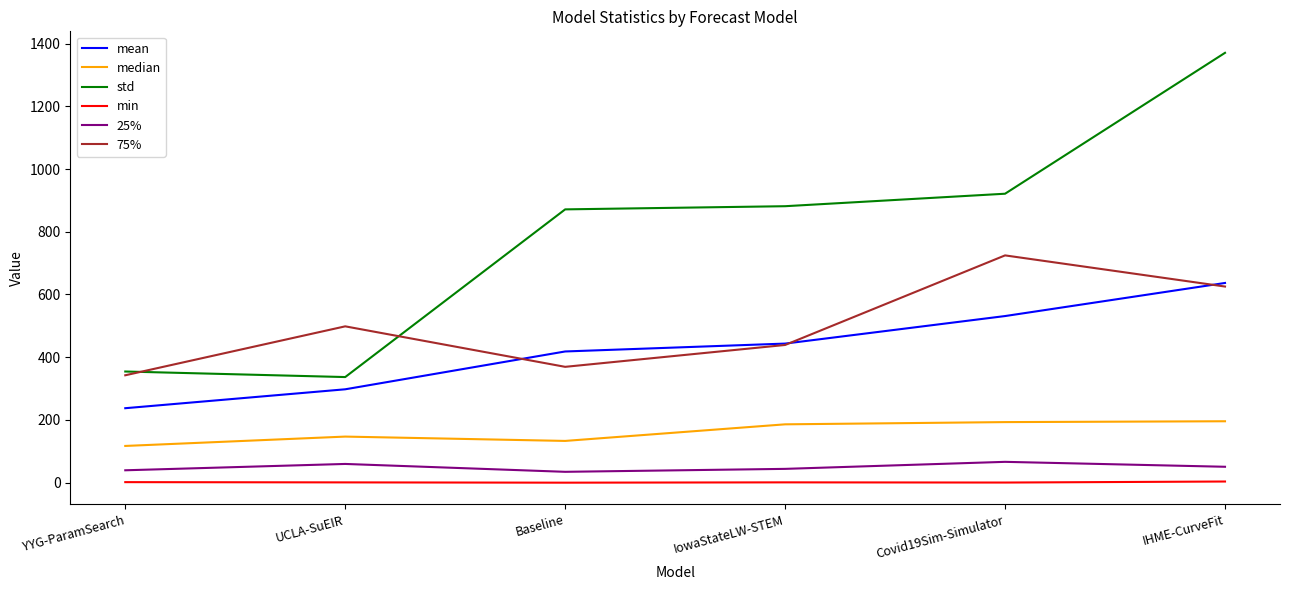

True or false: median has a value of 117.1 at YYG-ParamSearch.

True